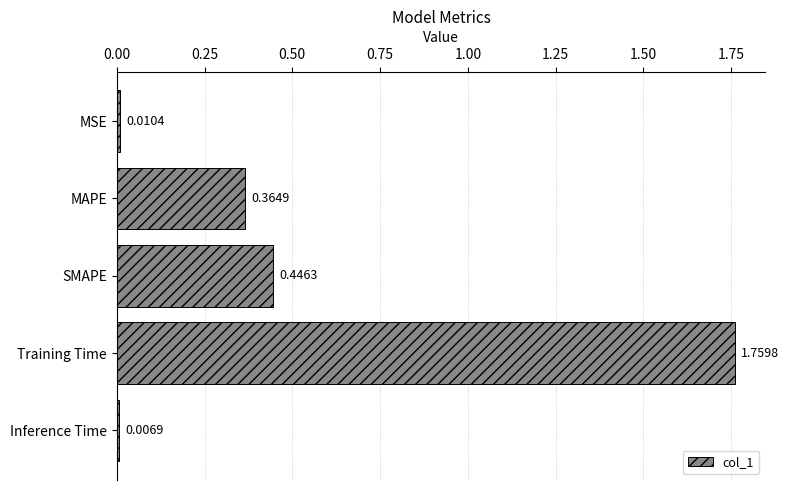

What is the average value?

0.5